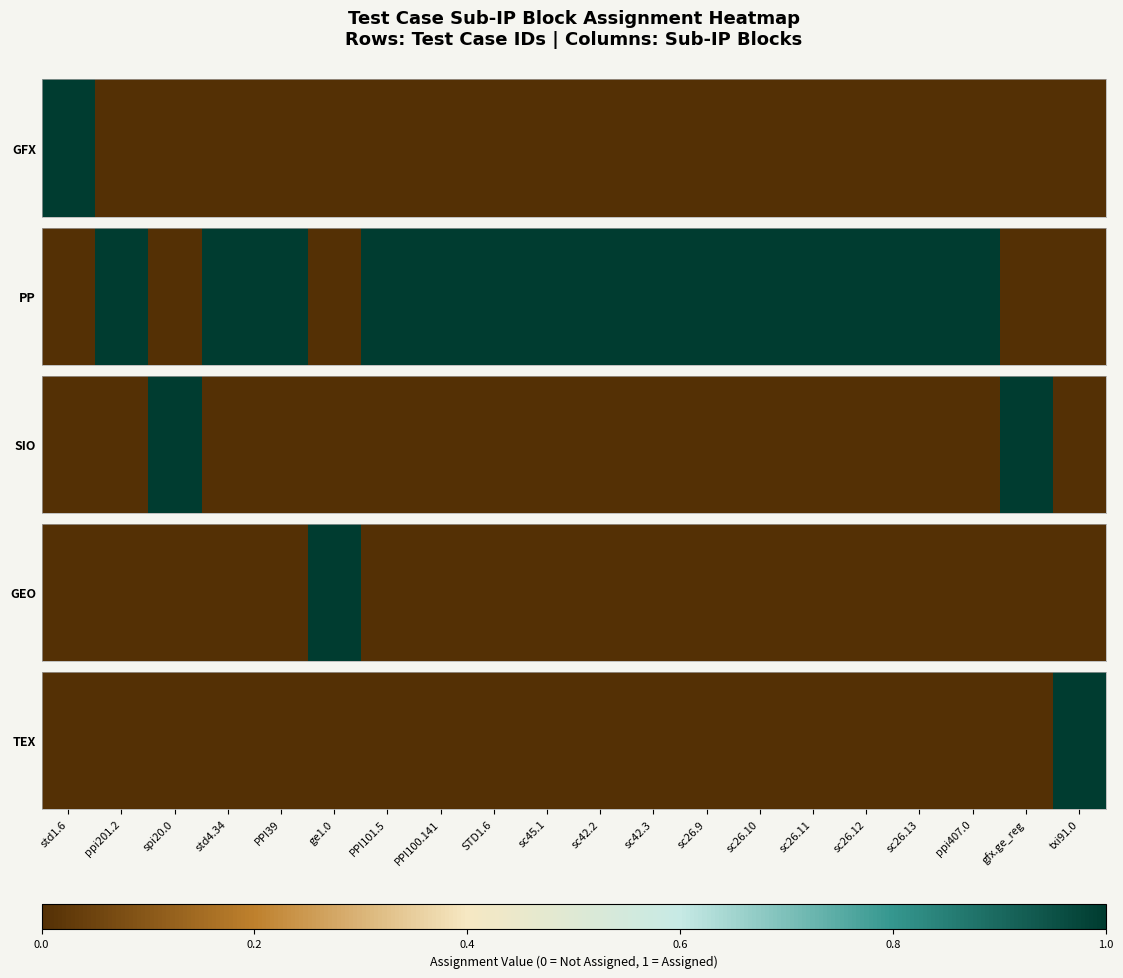

Between txi91.0 and sc42.2, which is larger?

txi91.0